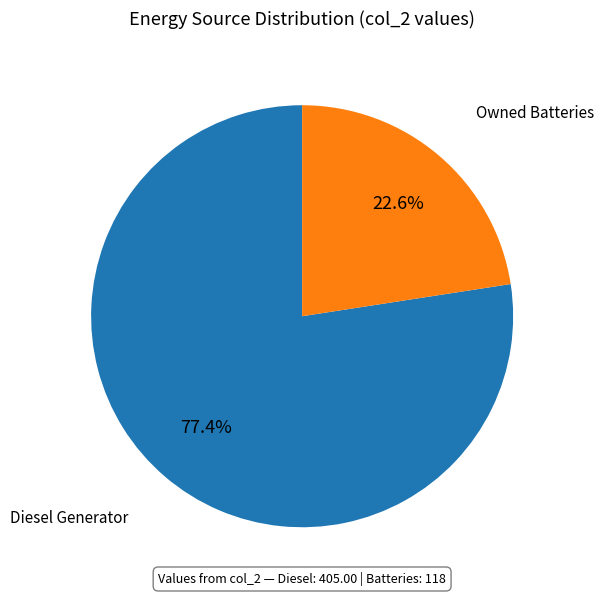

Between Owned Batteries and Diesel Generator, which is larger?

Diesel Generator